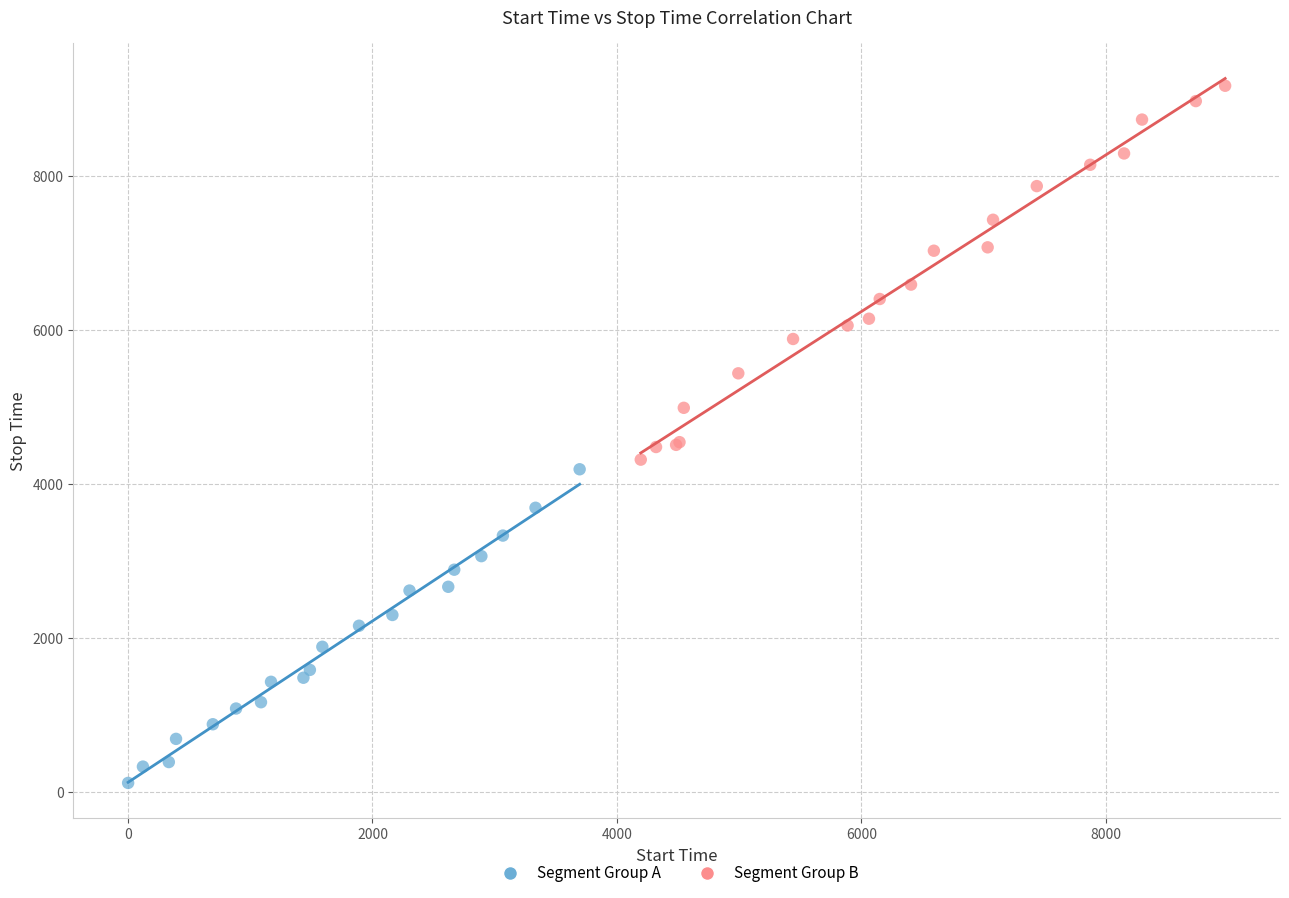

Which series reaches the minimum Y coordinate?

Segment Group A